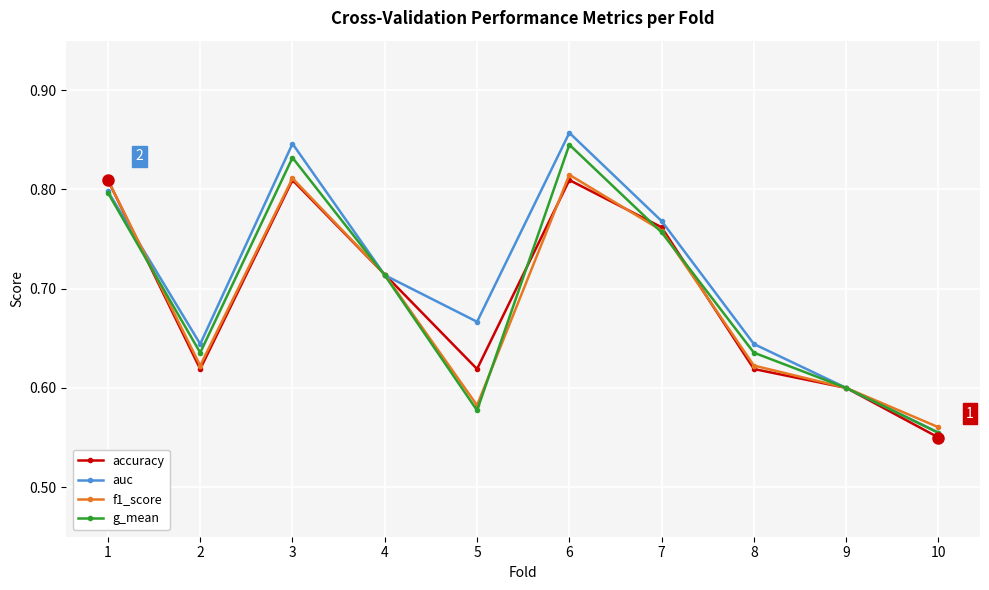

Which label corresponds to the smallest value in the chart?

10